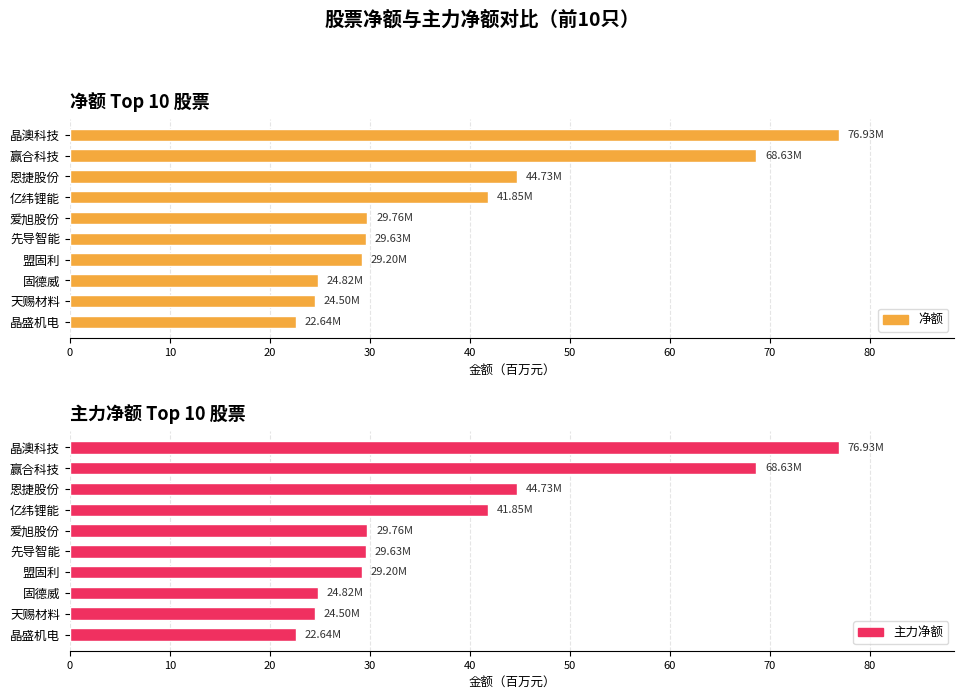

Are the bars horizontal?

Yes